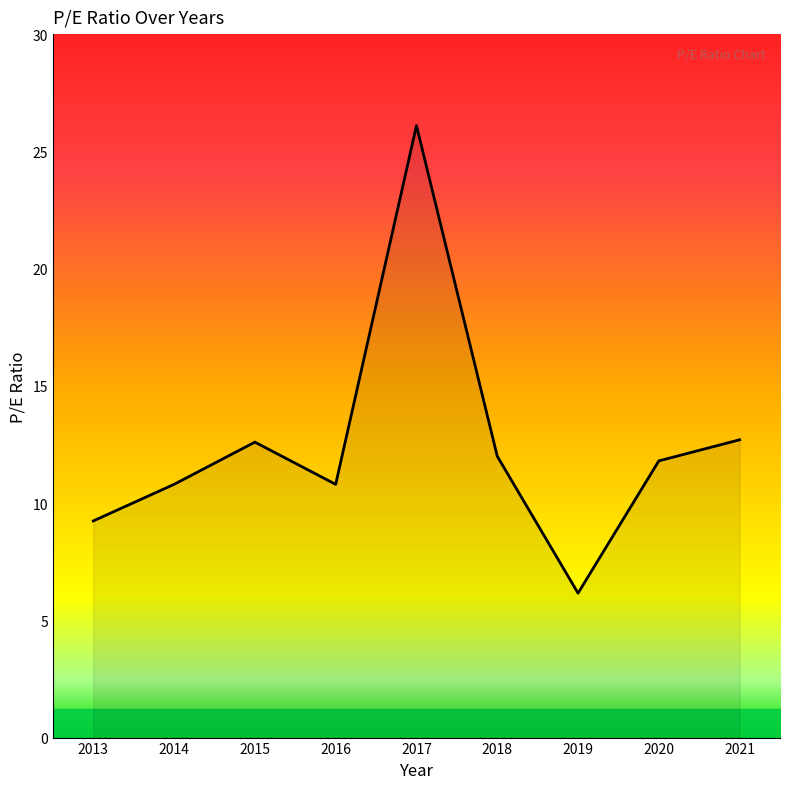

At which category does the data reach its first local valley?

2016